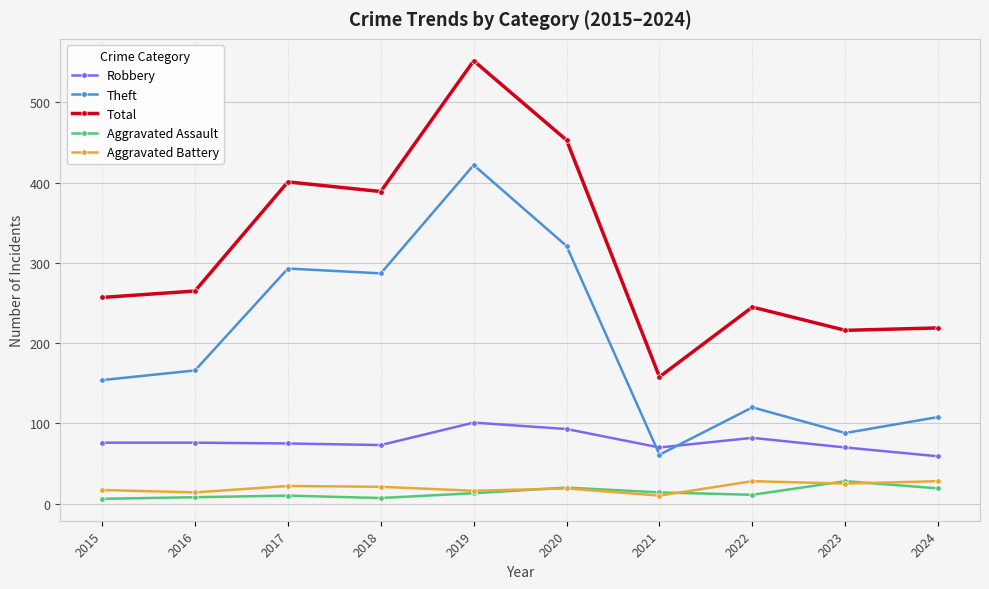

Does the chart have visible grid lines?

Yes